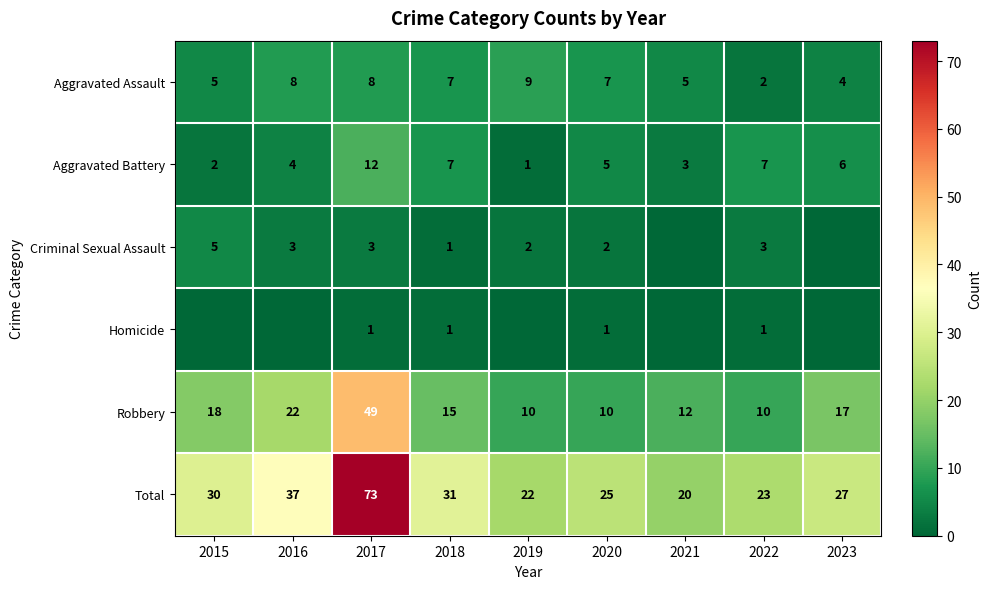

What is the approximate value of Total at 2021, to the nearest 10?

20